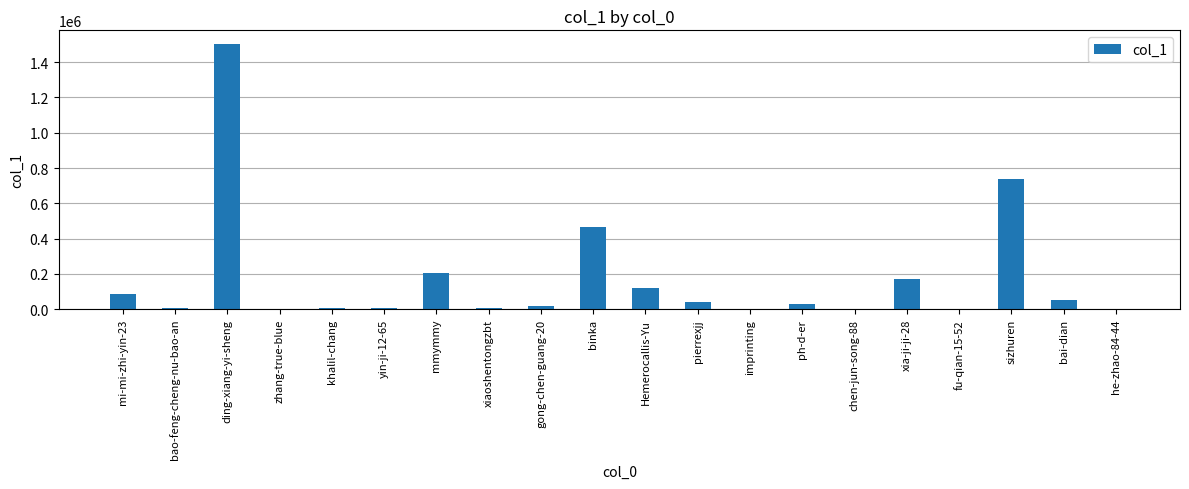

Is it true that the value at bai-dian is 50804?

True